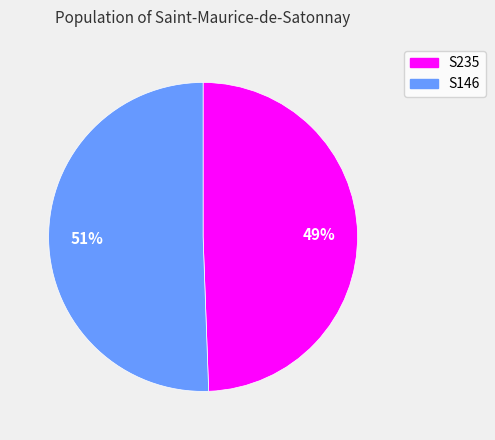

Count the number of slices in the pie.

2